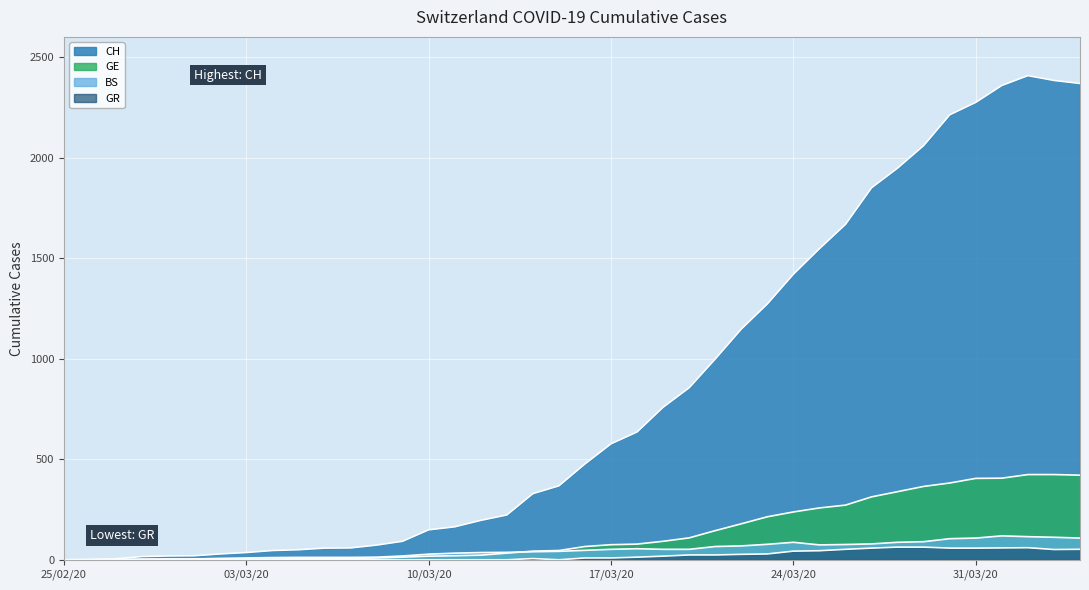

Between 2020-03-08 and 2020-03-14, which is larger?

2020-03-14